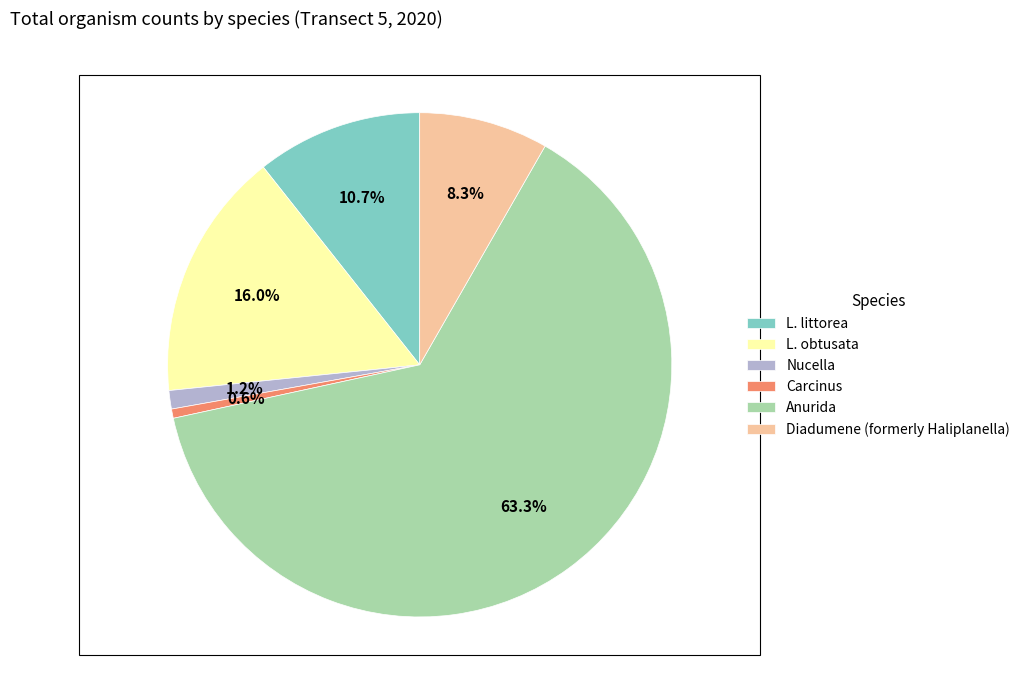

Is Anurida the majority of the pie?

Yes